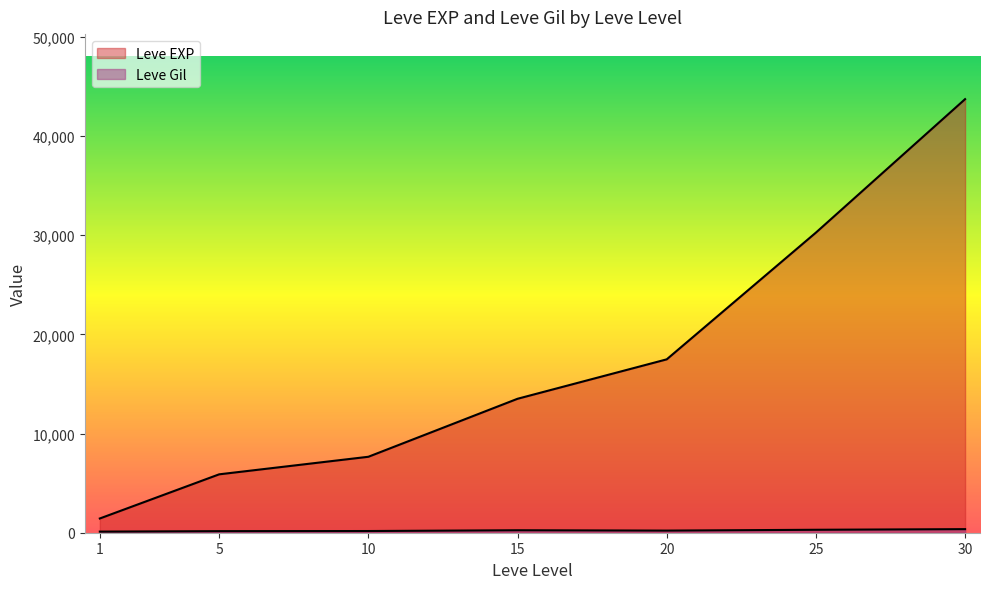

The Leve Gil series shows 438 at 30. True or false?

True